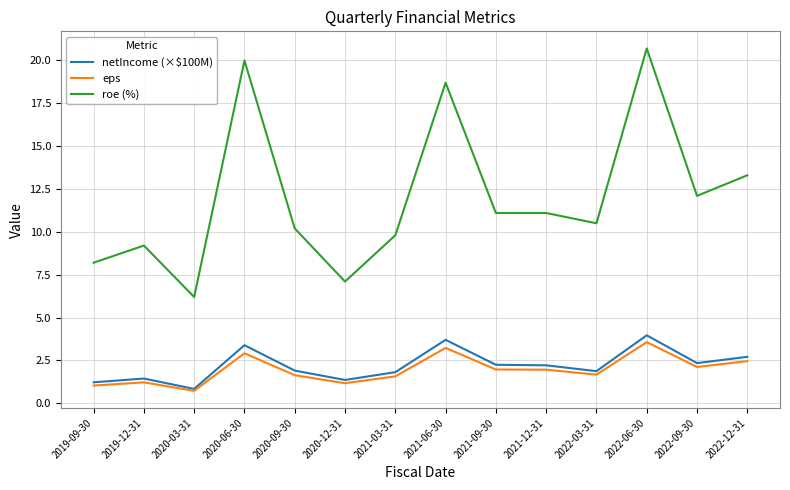

List the series in order of their peak value, highest first.

roe (%), netIncome (×$100M), eps